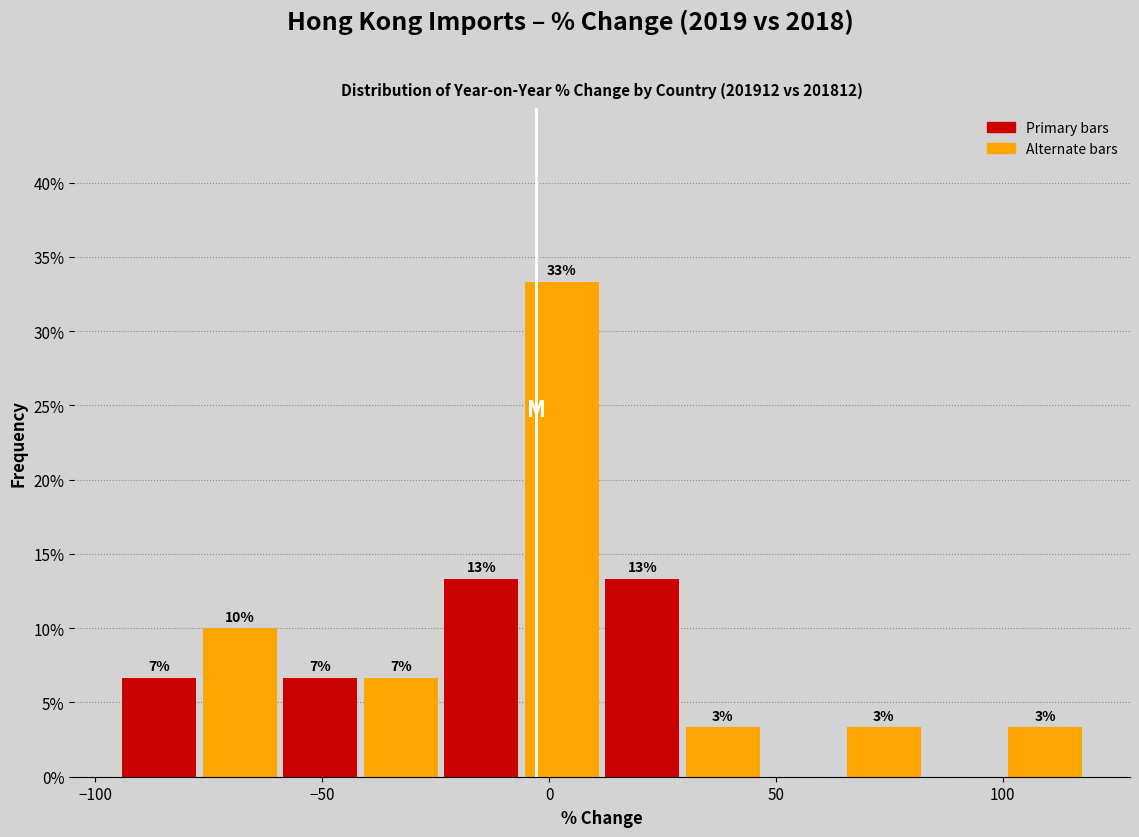

Around what value on the x-axis is the tallest bar? Give the approximate position of its centre, as read against the axis.

5